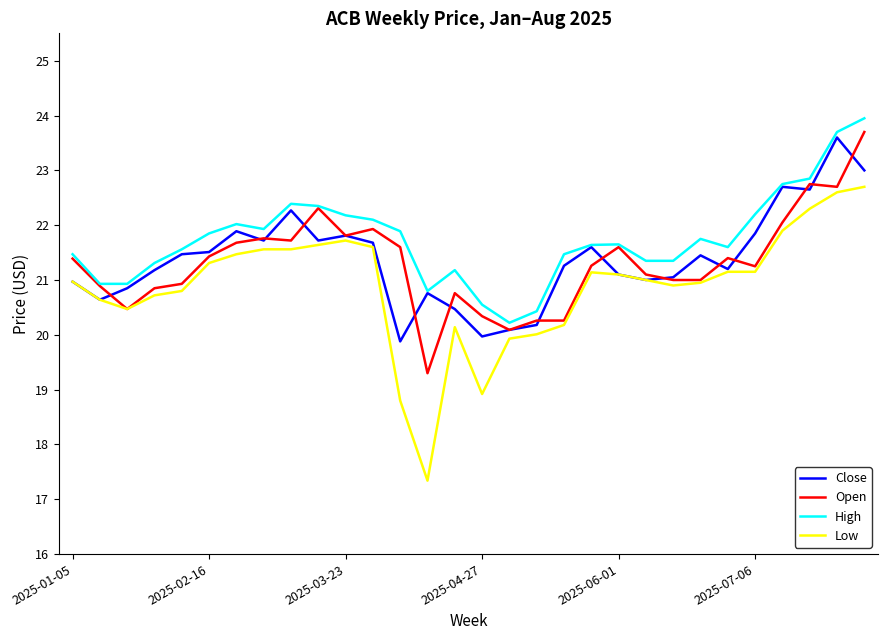

What is the minimum value shown in the chart?

17.3